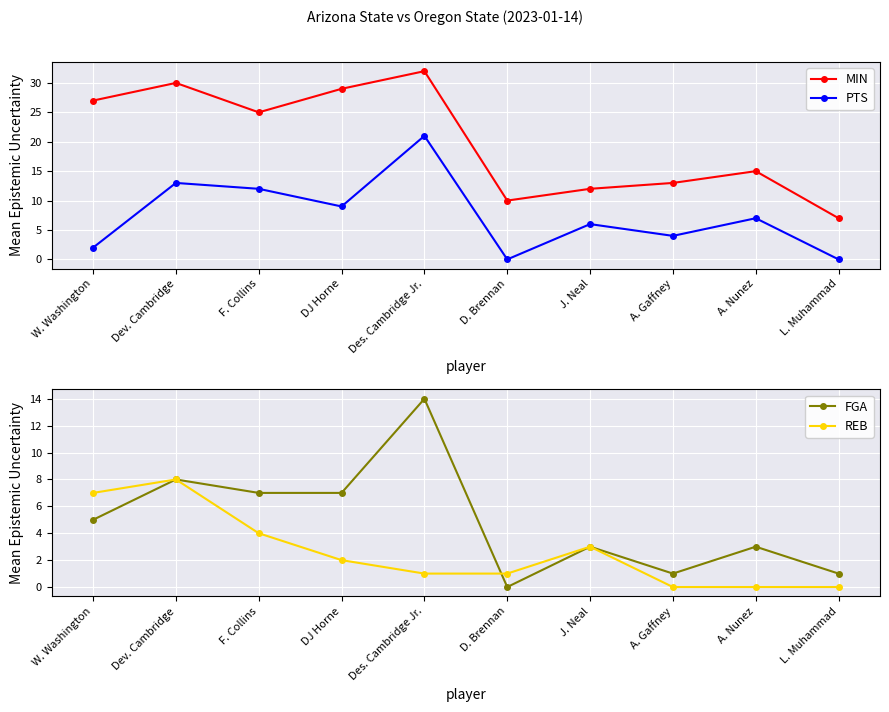

Rank the series at Des. Cambridge Jr. from highest to lowest value.

MIN, PTS, FGA, REB